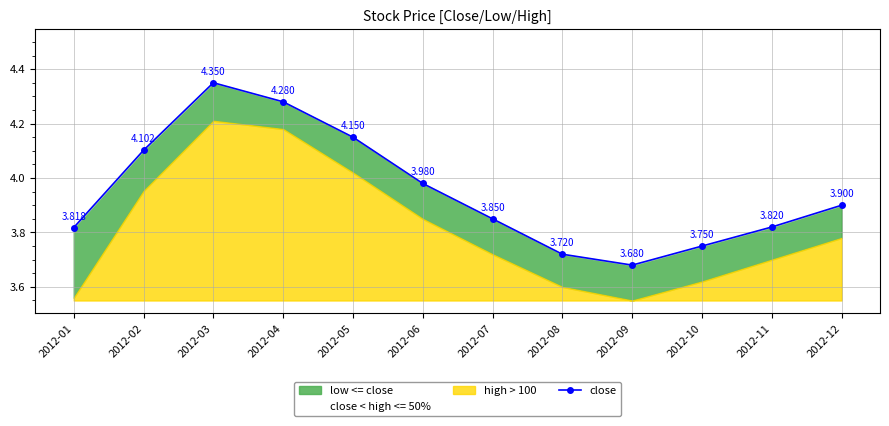

Where is the first local maximum?

2012-03